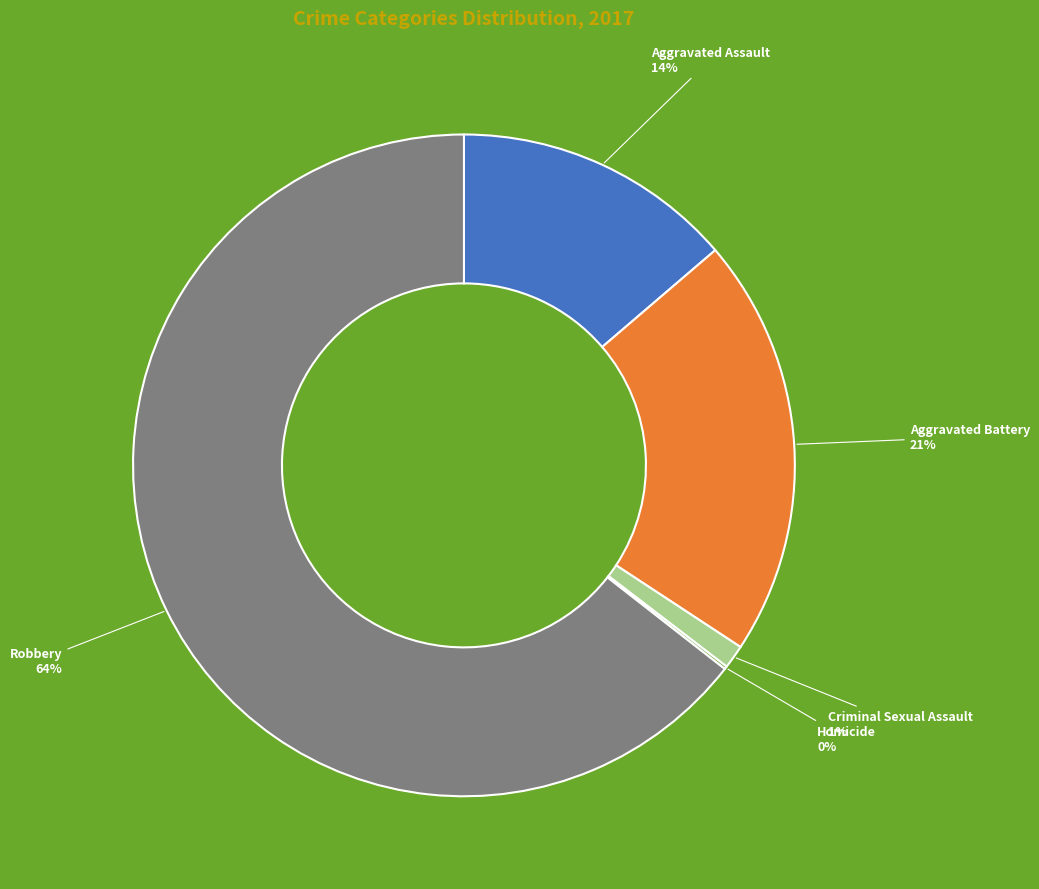

To the nearest percent, what is the average slice percentage?

20%